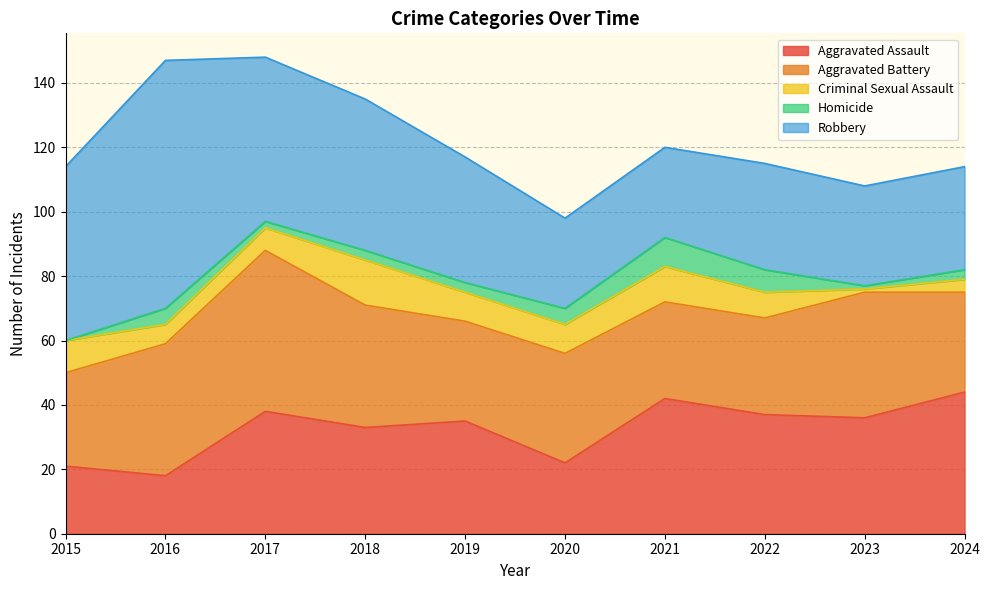

Between 2021 and 2015, which is larger?

2021